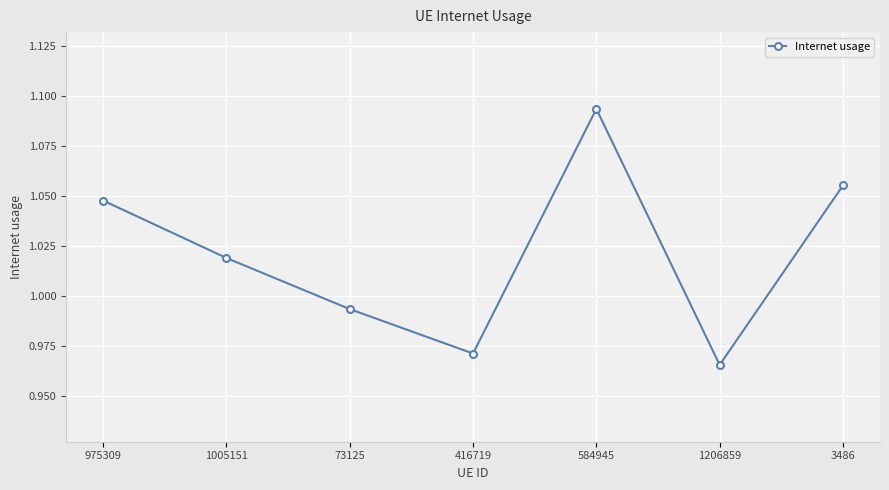

How many interior local peaks (higher than both neighbors) does the data have?

1